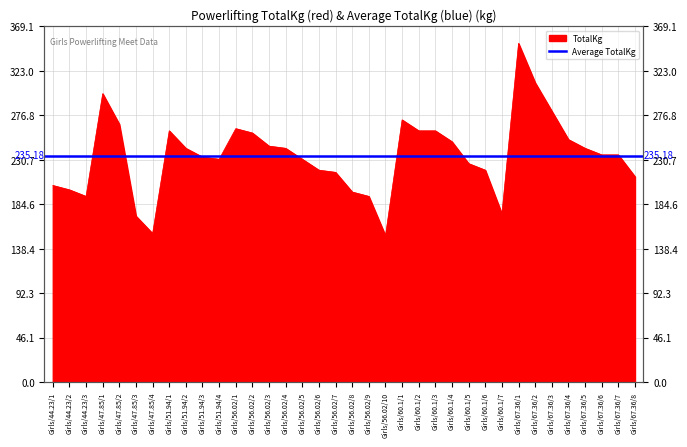

Where is the first local maximum?

Girls/47.85/1